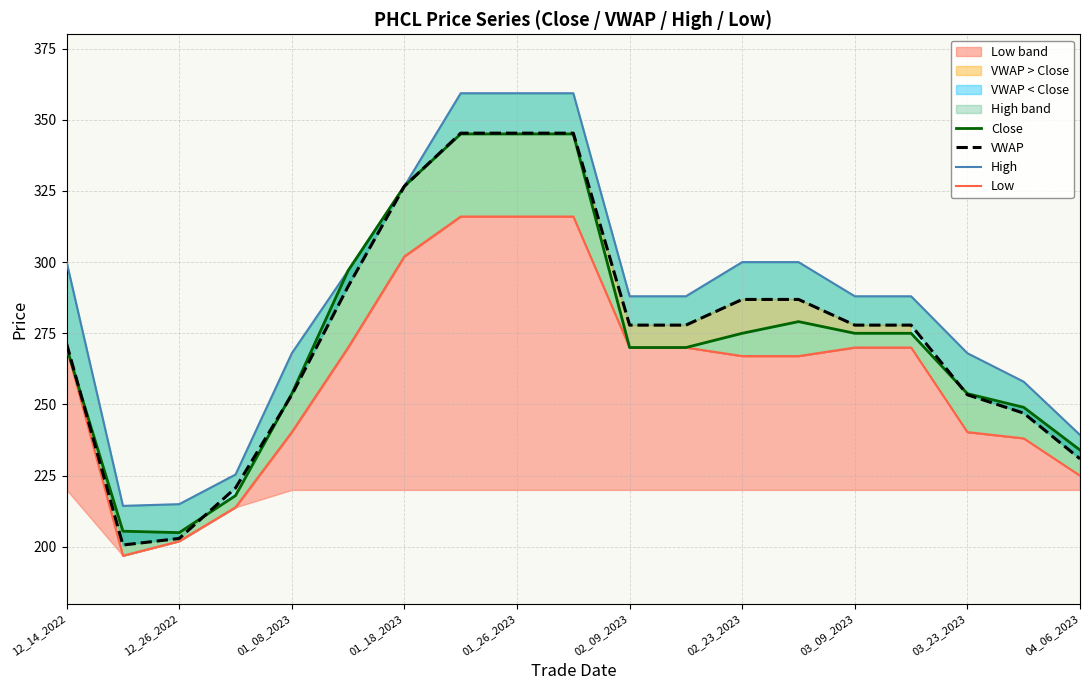

True or false: High has more than 2 interior local peaks.

False